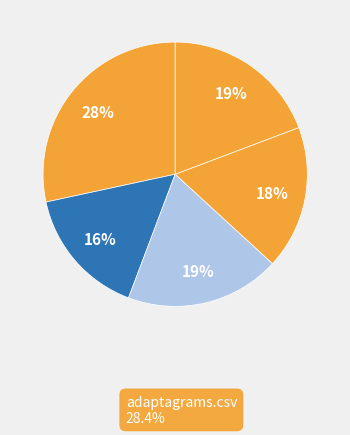

Count the number of slices in the pie.

5